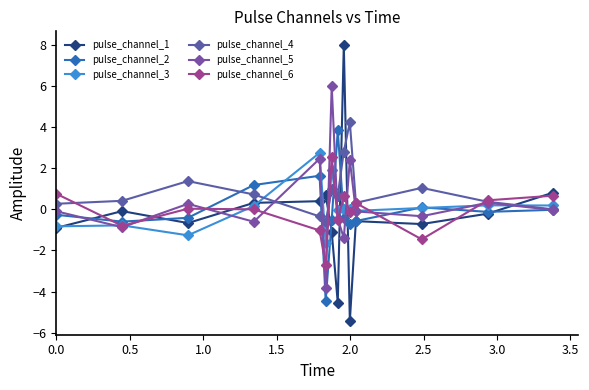

How many series are shown in this chart?

6